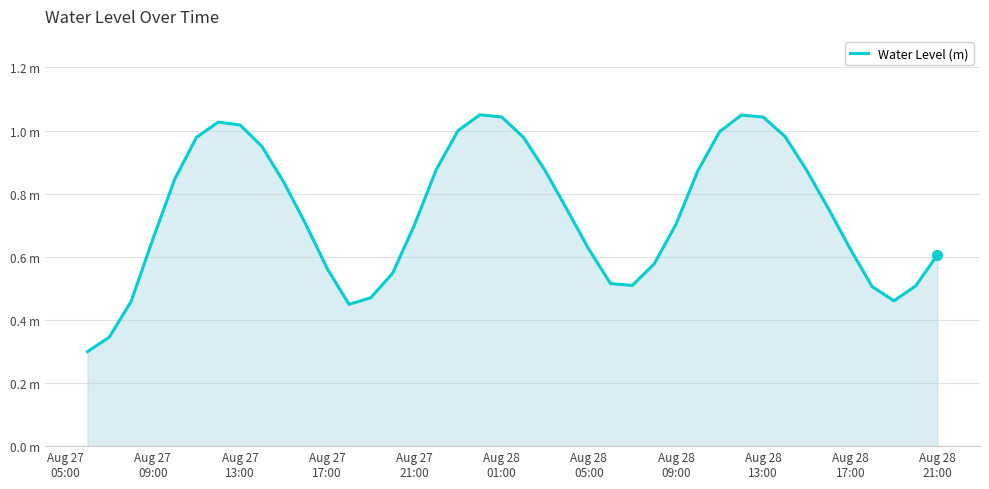

Does the chart display data point markers on the line(s)?

No